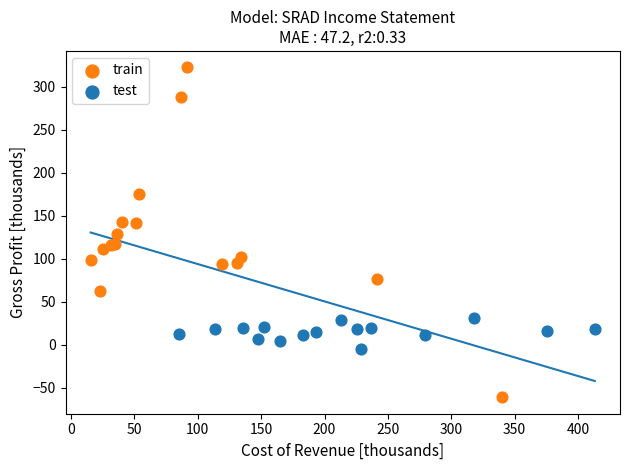

Which series reaches the maximum Y coordinate?

train